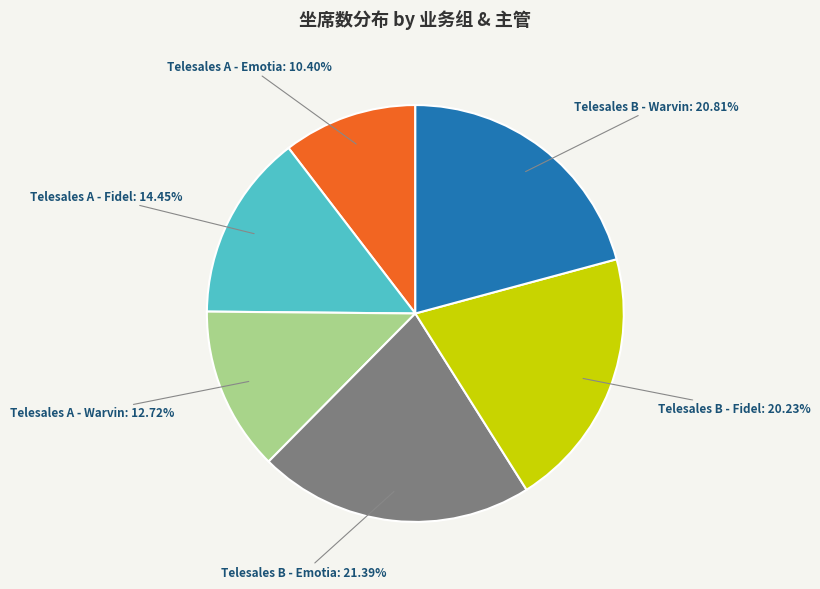

Combined, do Telesales A - Warvin and Telesales A - Fidel account for over 50%?

No